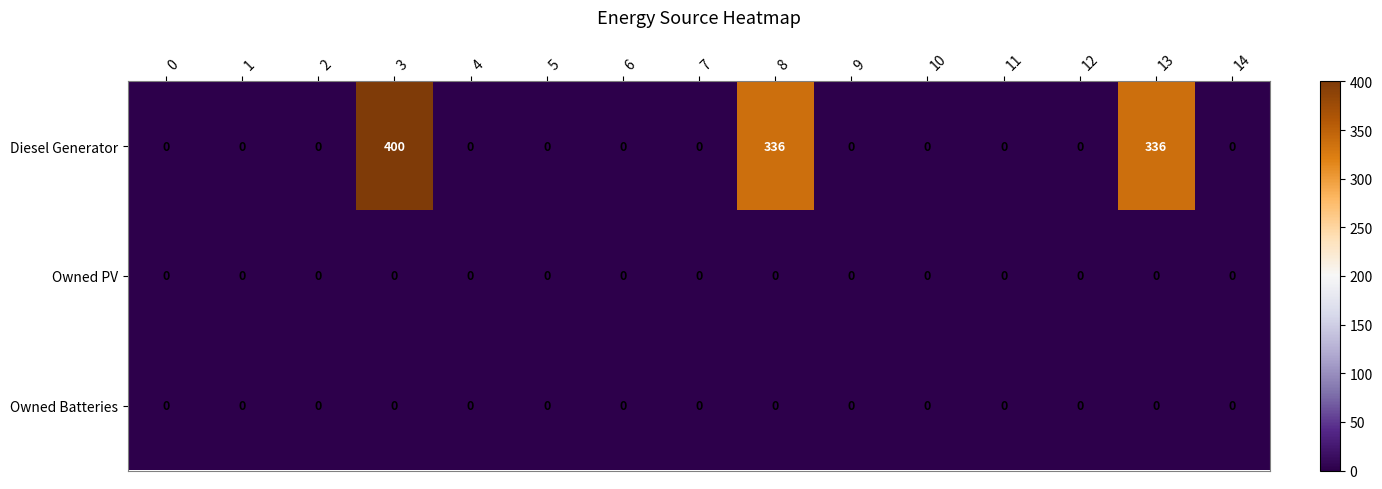

Which series has the largest total across all categories?

Diesel Generator